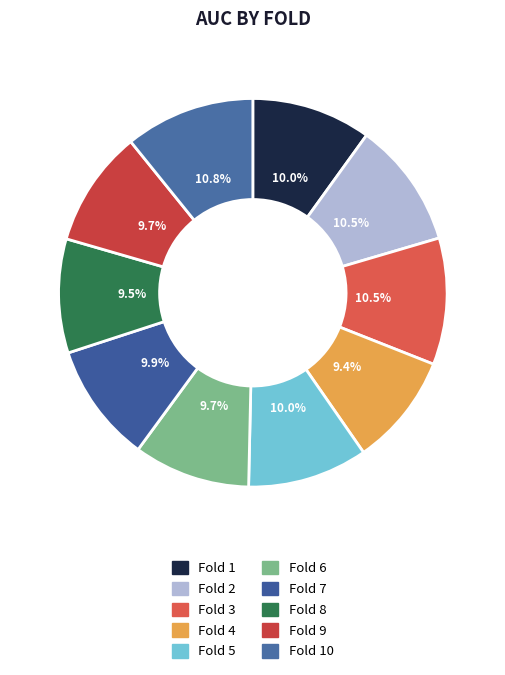

How many slices are in this pie chart?

10